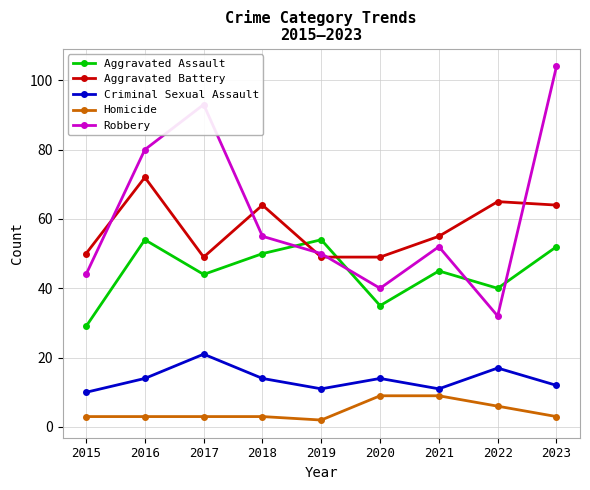

What is the difference between the maximum and minimum values in the Aggravated Assault series?

25